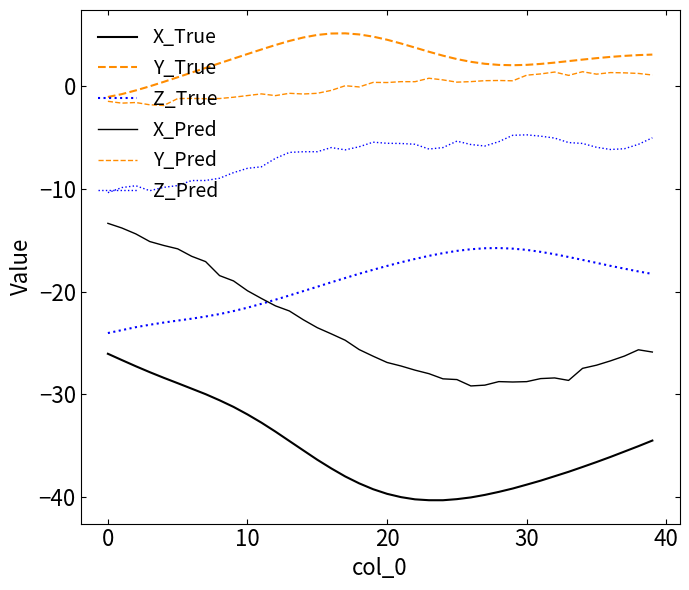

How many lines are shown in the chart?

6